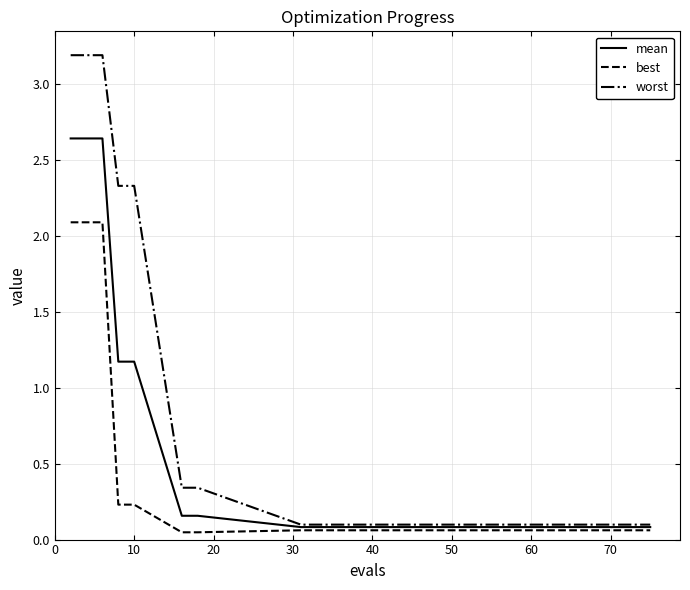

Which series has the widest spread of values?

worst